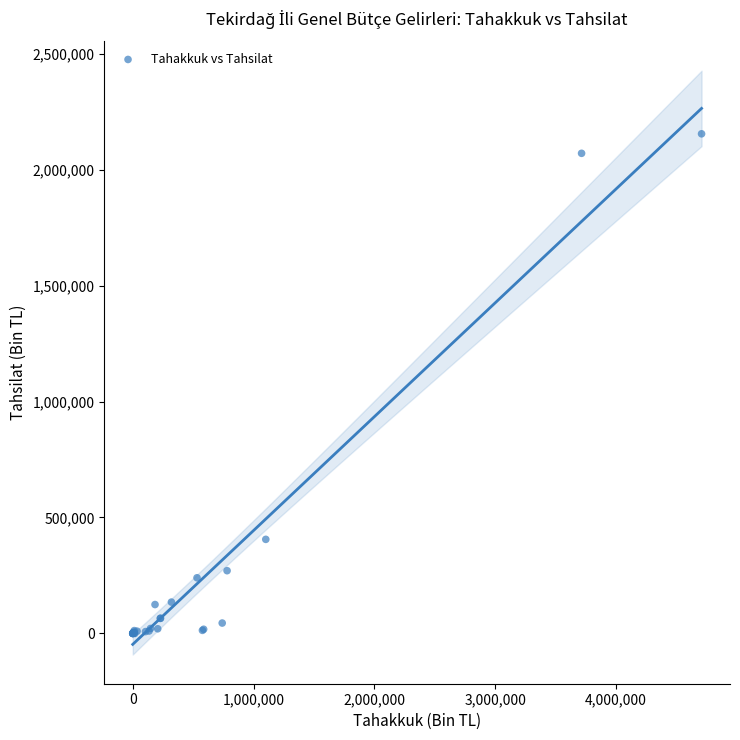

What Y value in the scatter plot is closest to 1077178?

405709